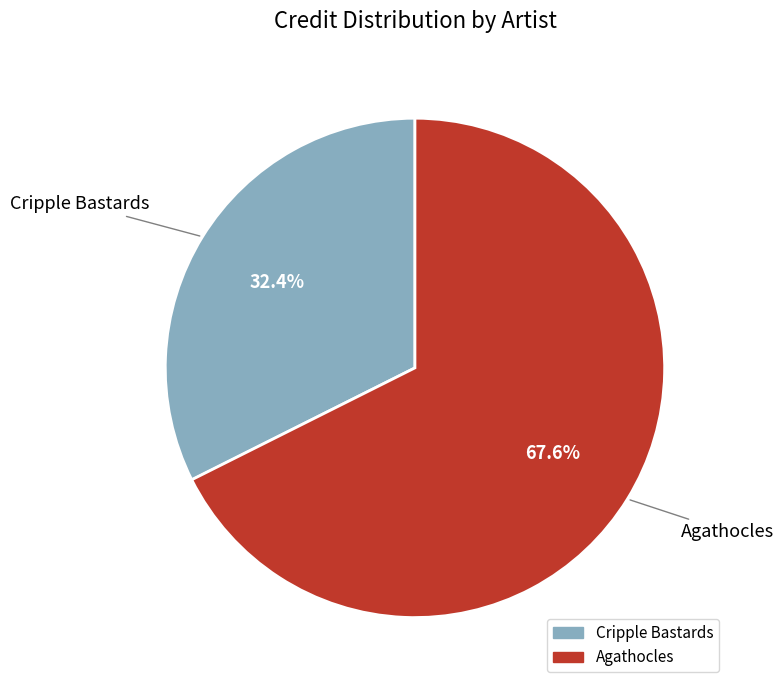

Which category has the biggest portion of the pie?

Agathocles